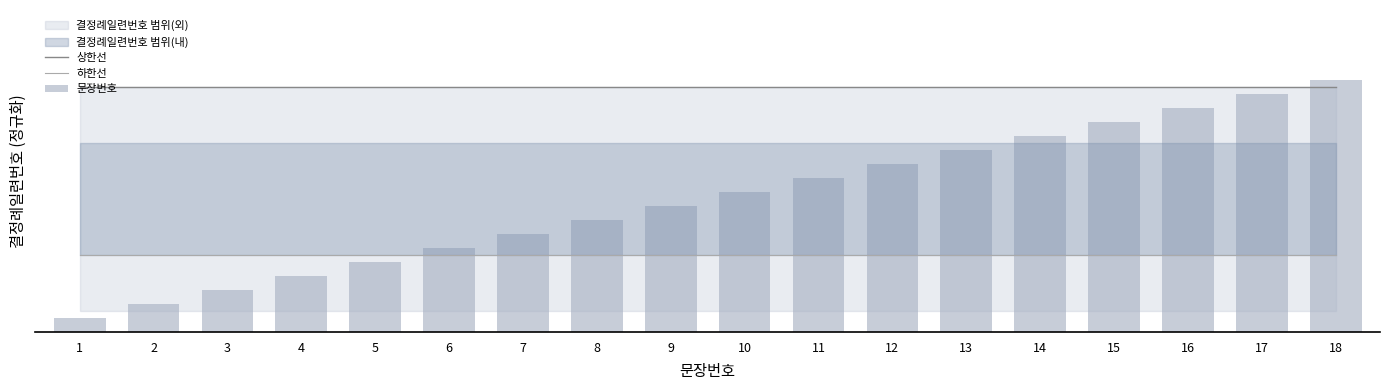

What is the sum of all 문장번호 values?

171.0